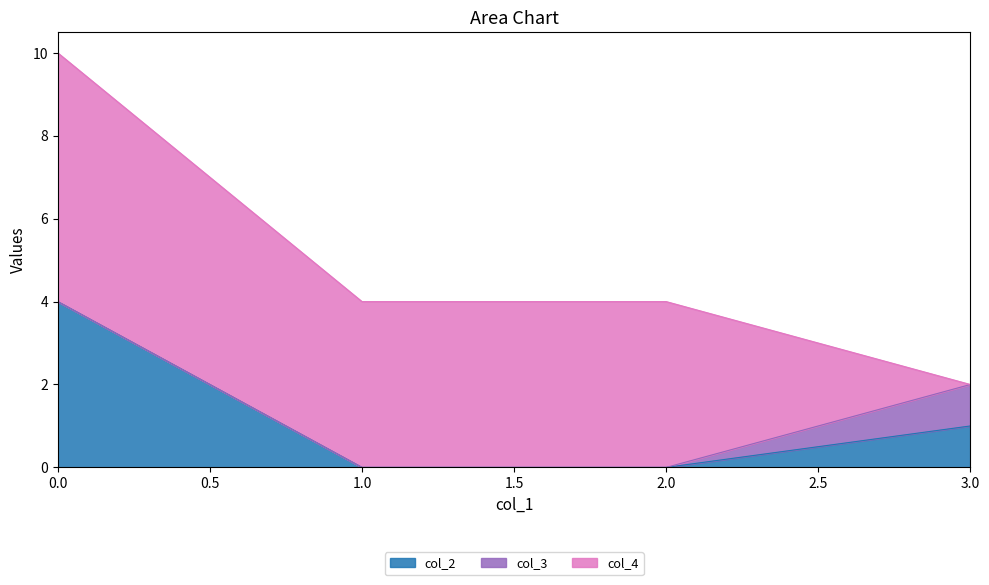

True or false: col_4 has a value of 9 at 0.

False